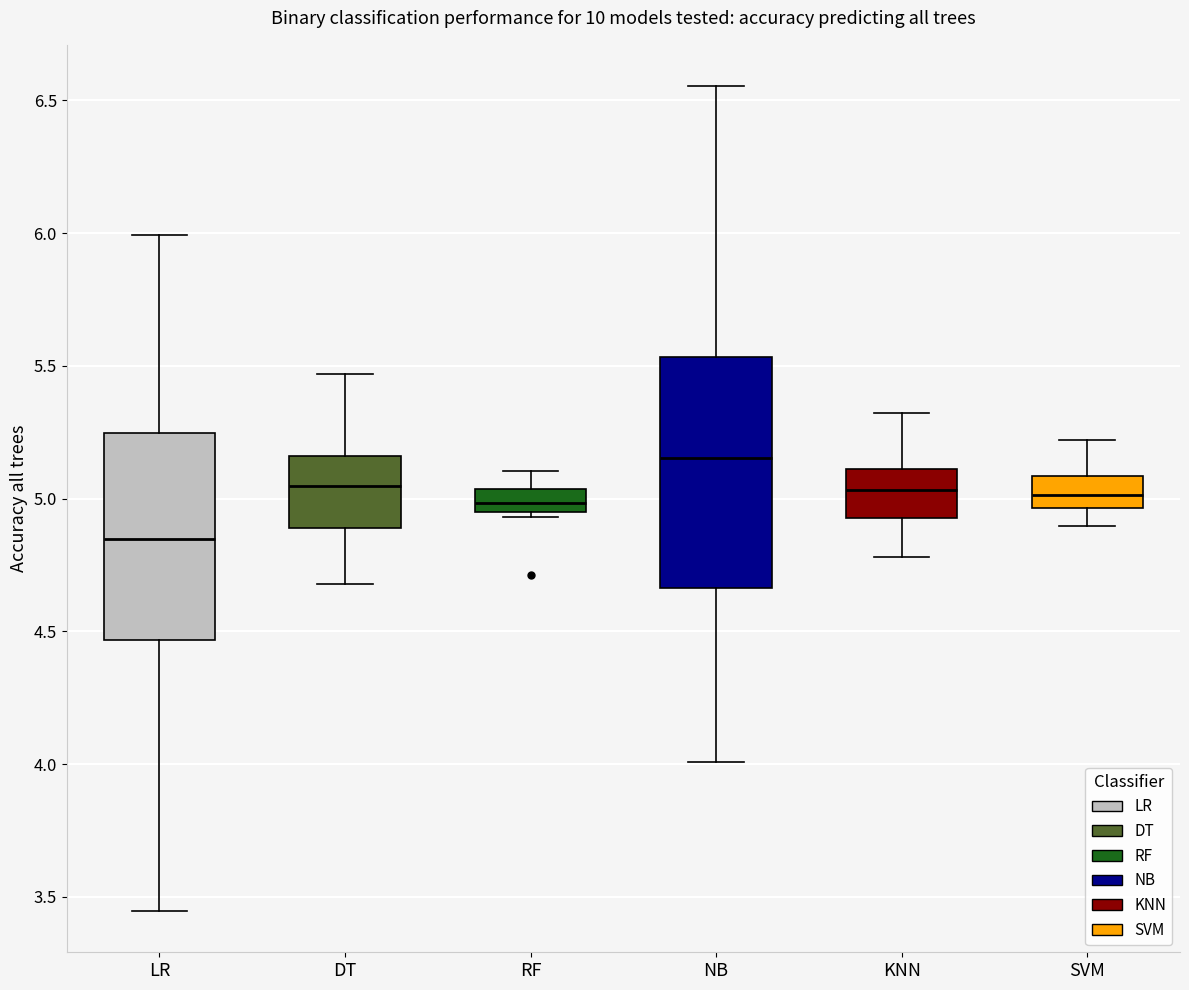

Which box has the lowest median line?

LR